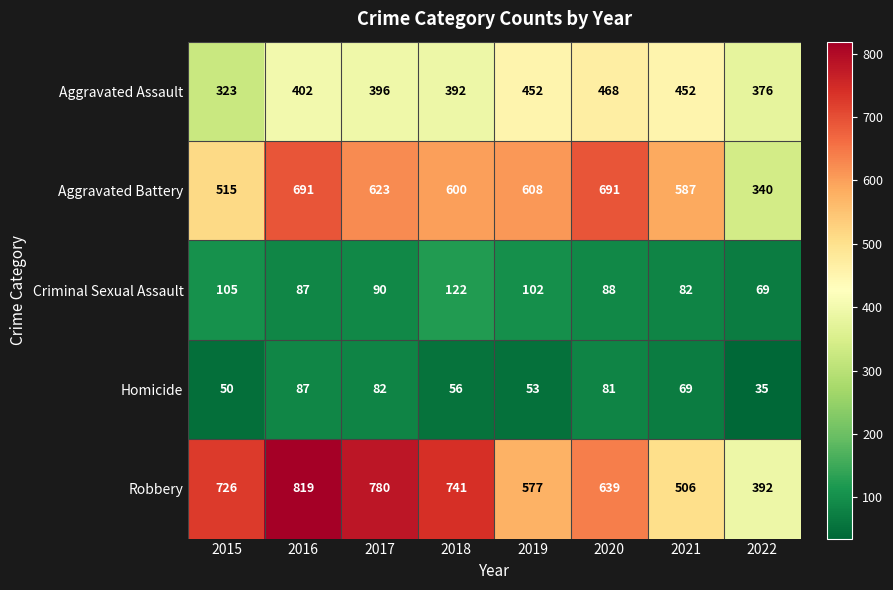

What is the minimum value for Aggravated Battery?

340